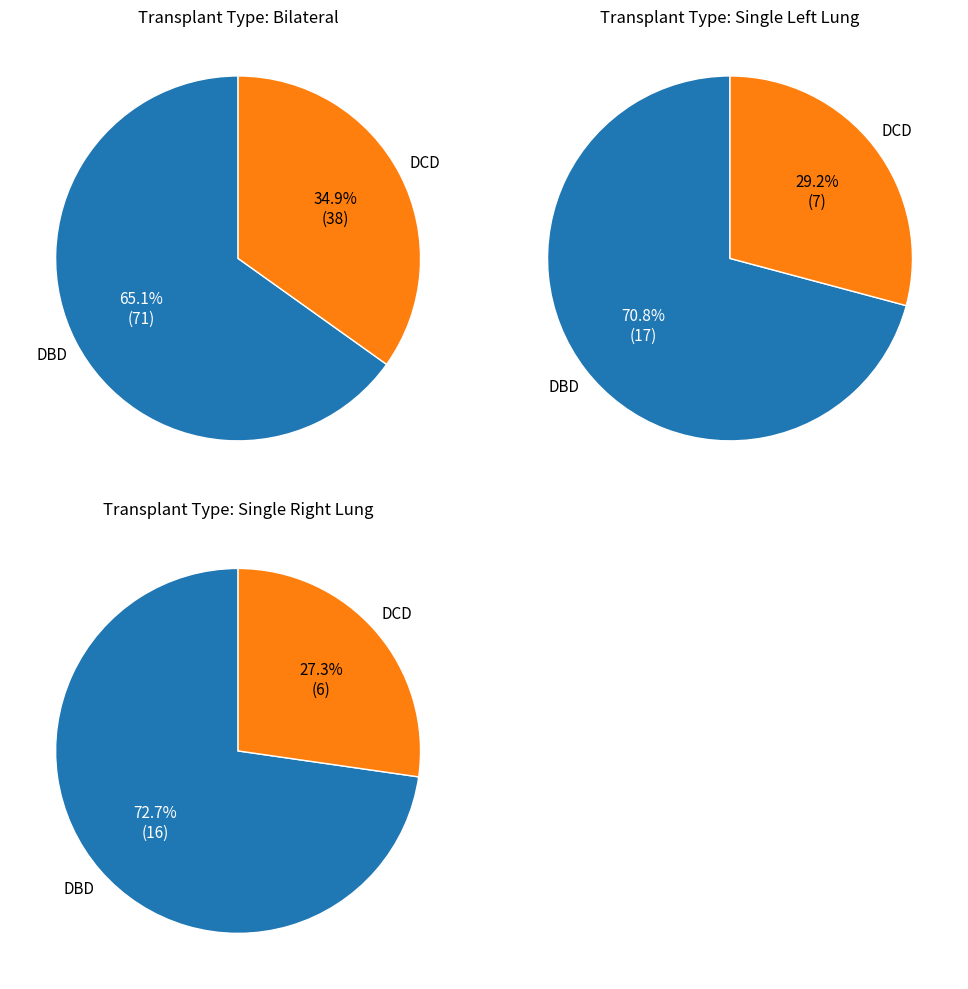

Which slice is the smallest?

Single Right Lung